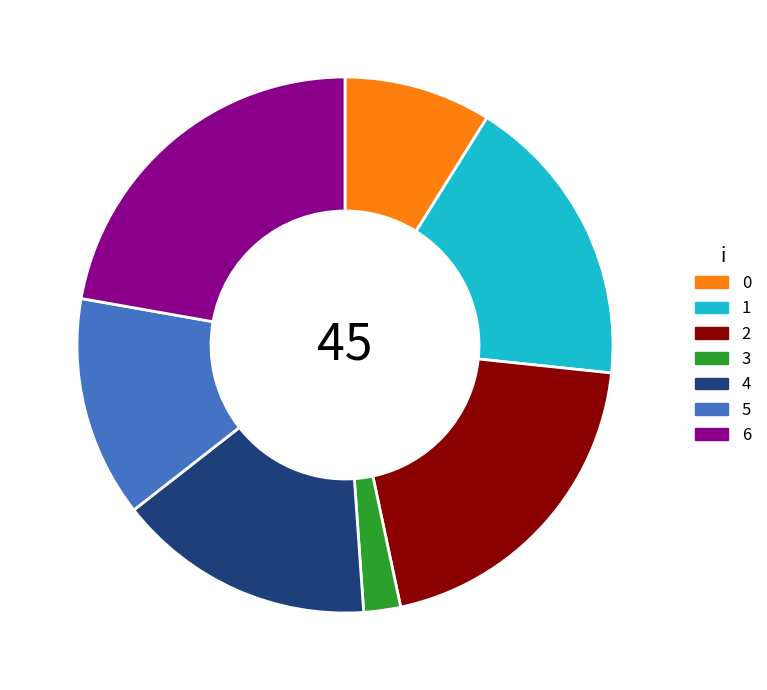

What is the largest slice in the pie chart?

6